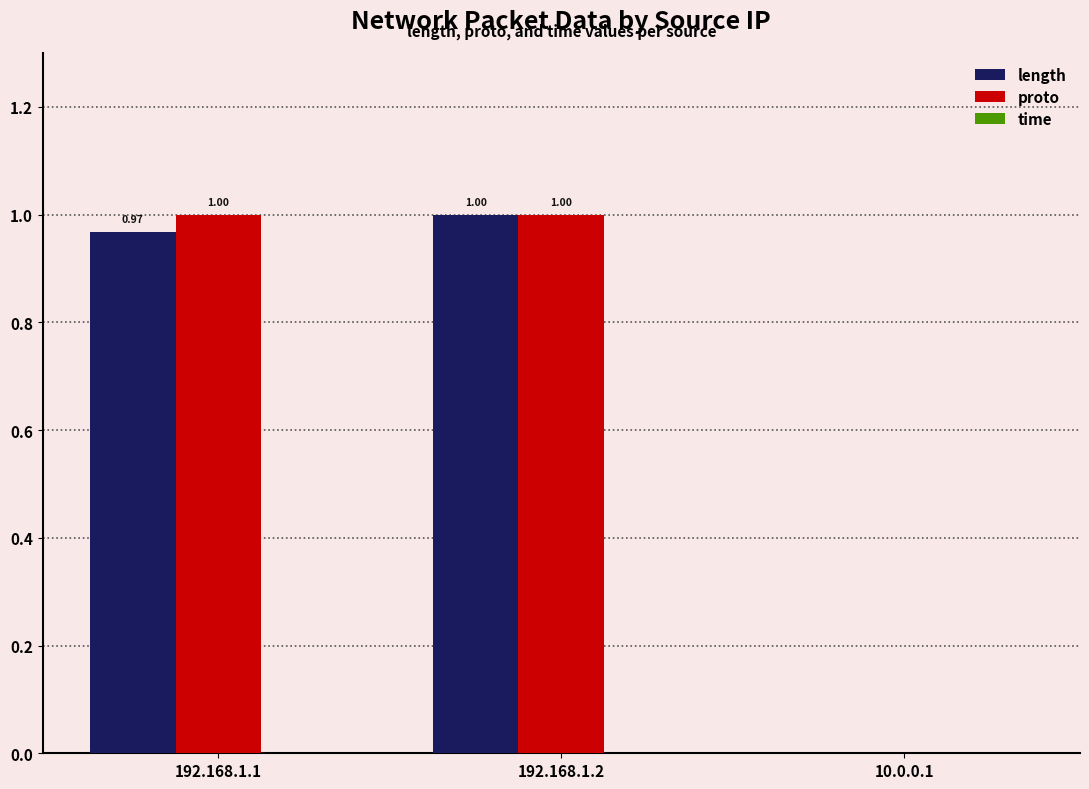

Is the value of length at 10.0.0.1 greater than the value of proto at 192.168.1.2?

No